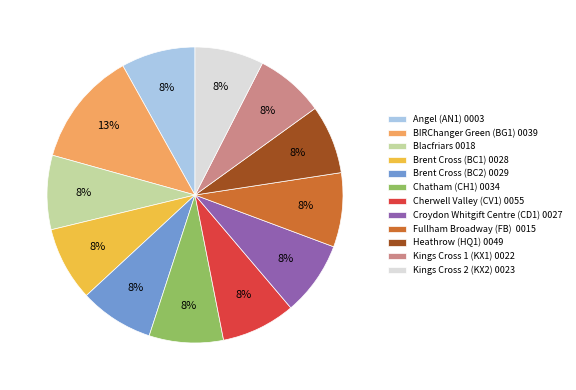

Is the sum of Brent Cross (BC1) 0028 and Kings Cross 2 (KX2) 0023 greater than half?

No